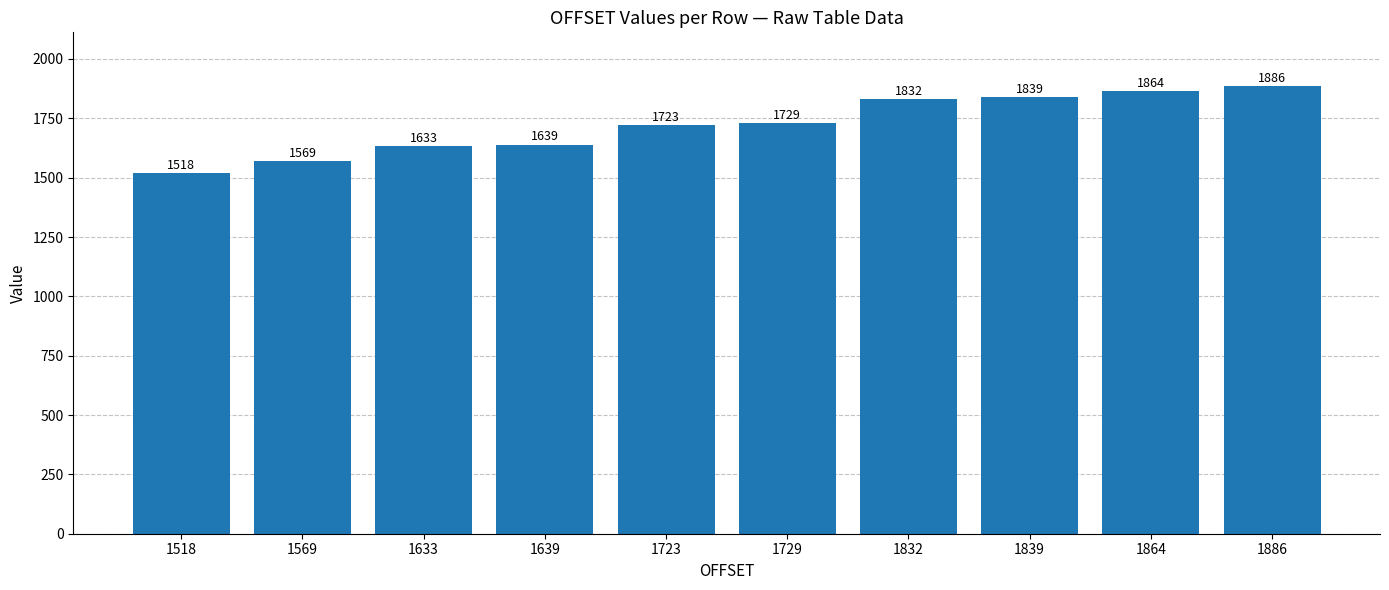

What is the difference between the second highest and second lowest values?

295